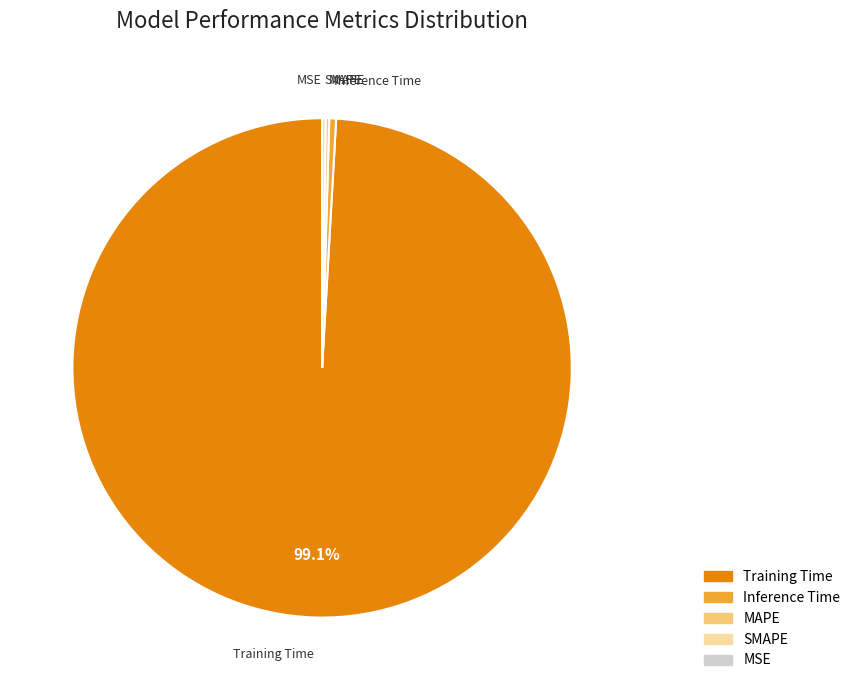

Does Training Time represent more than half of the total?

Yes